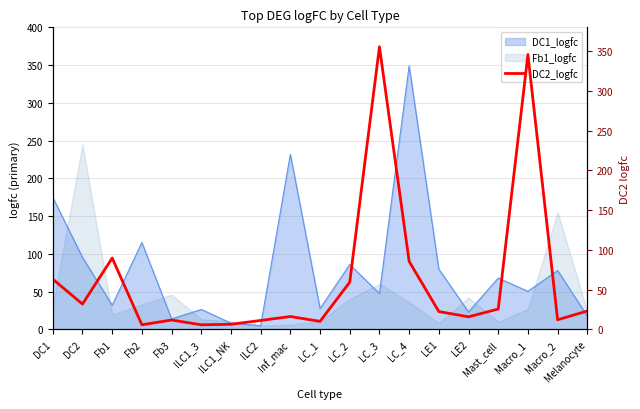

Which category has the highest value across all series?

LC_3